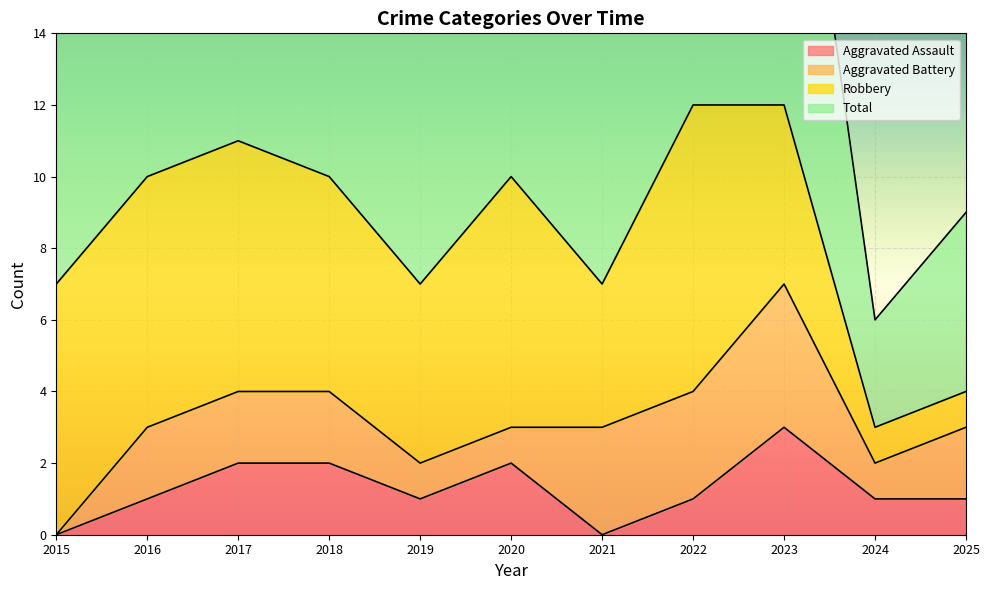

What is the highest value of the Aggravated Assault series?

3